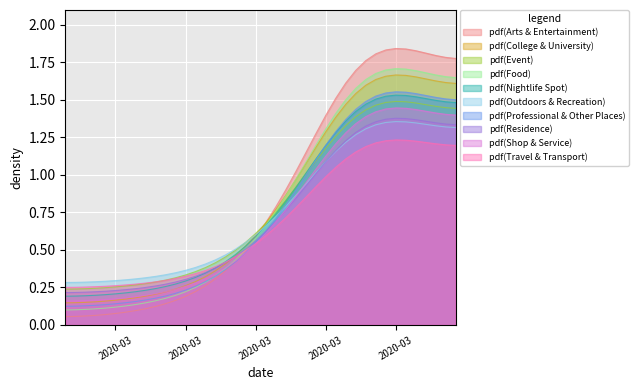

What is the difference between the values at 2020-03-02 and 2020-03-11?

0.1